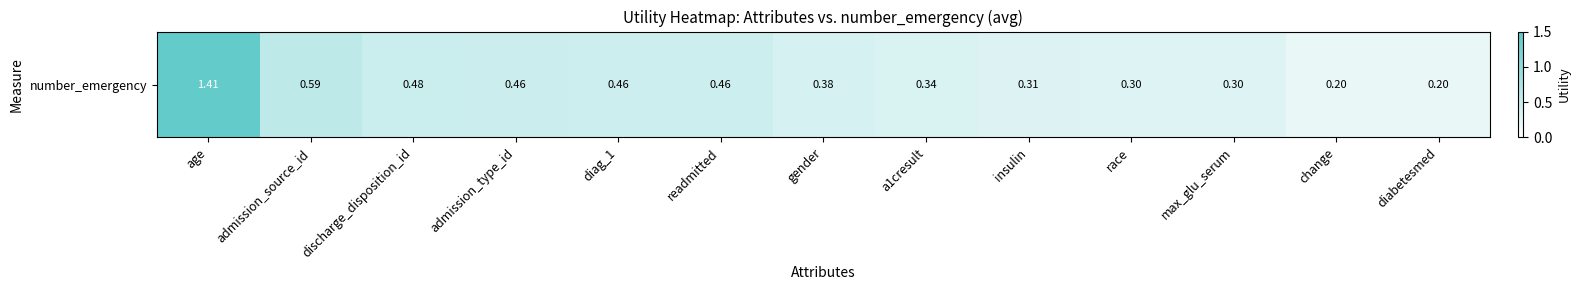

Where is the data nearest to the value 0?

diabetesmed